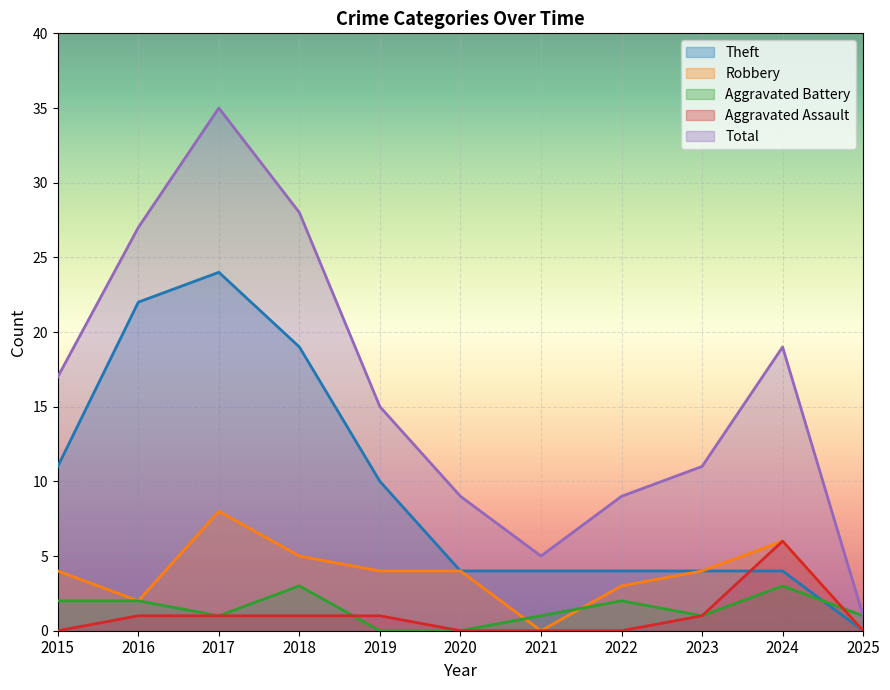

How many positive values does the Theft series have?

10